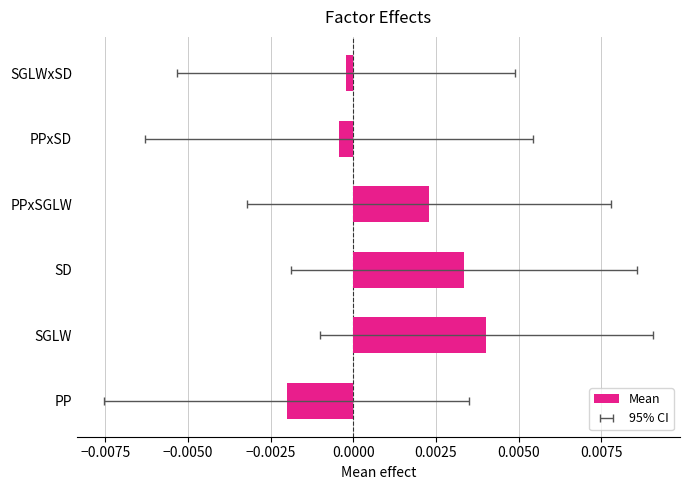

How many negative values are there?

3